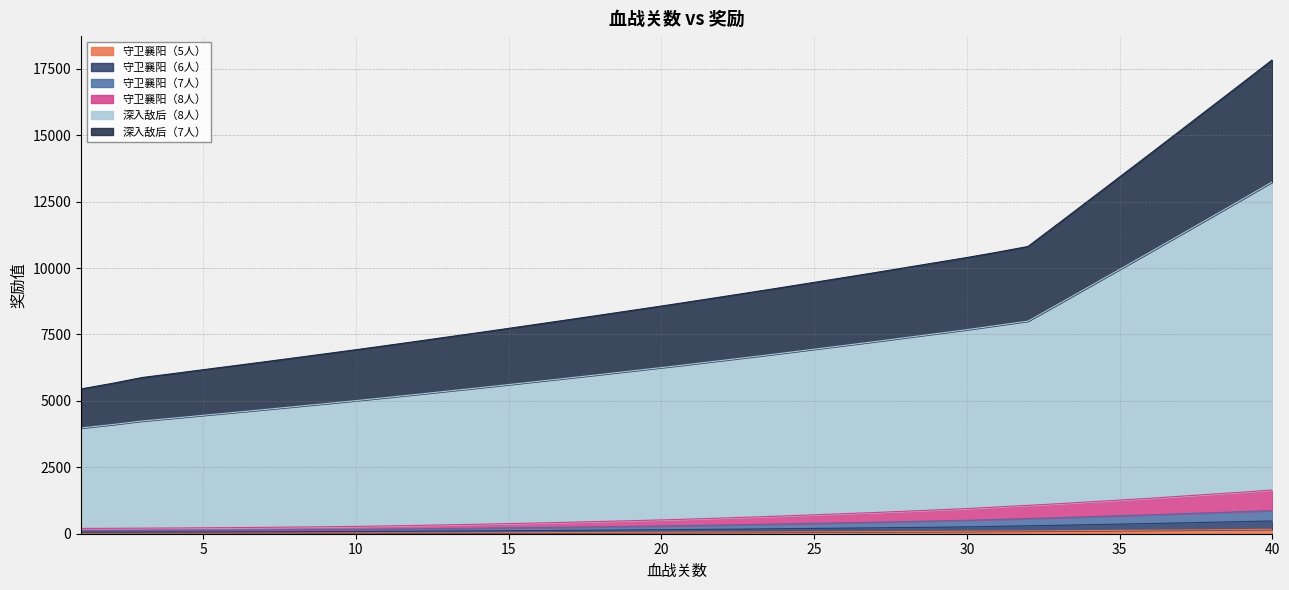

At how many categories does at least one series exceed 16438?

2